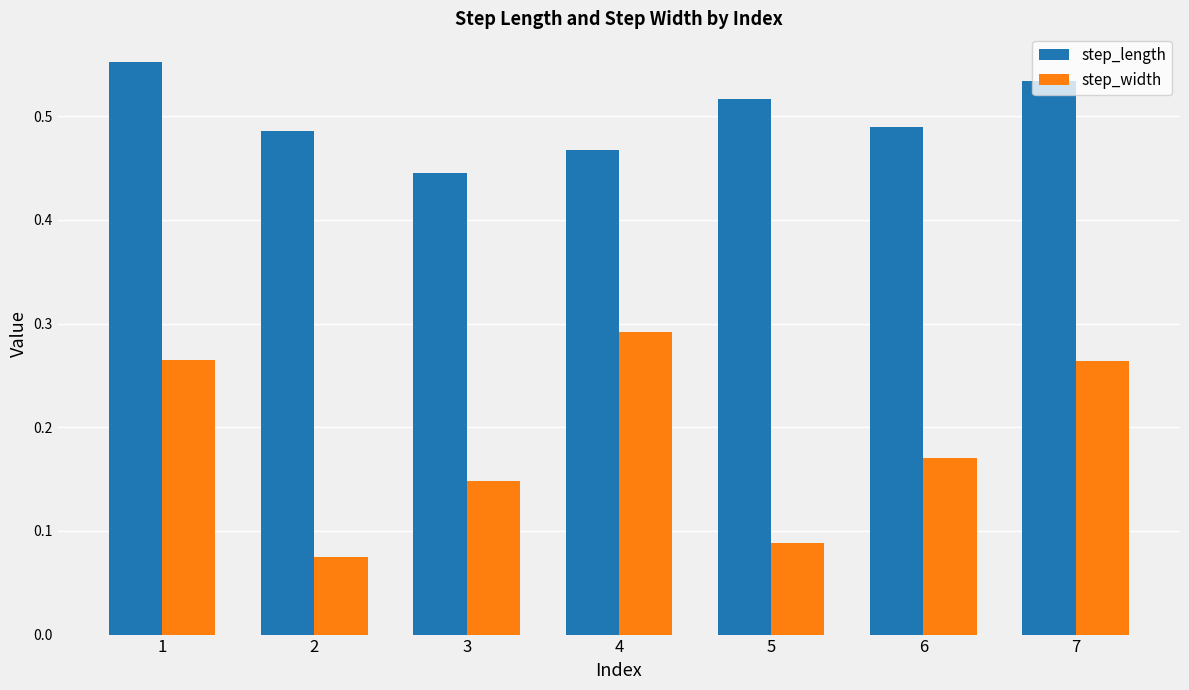

Rank the series by their maximum value, from lowest to highest.

step_width, step_length